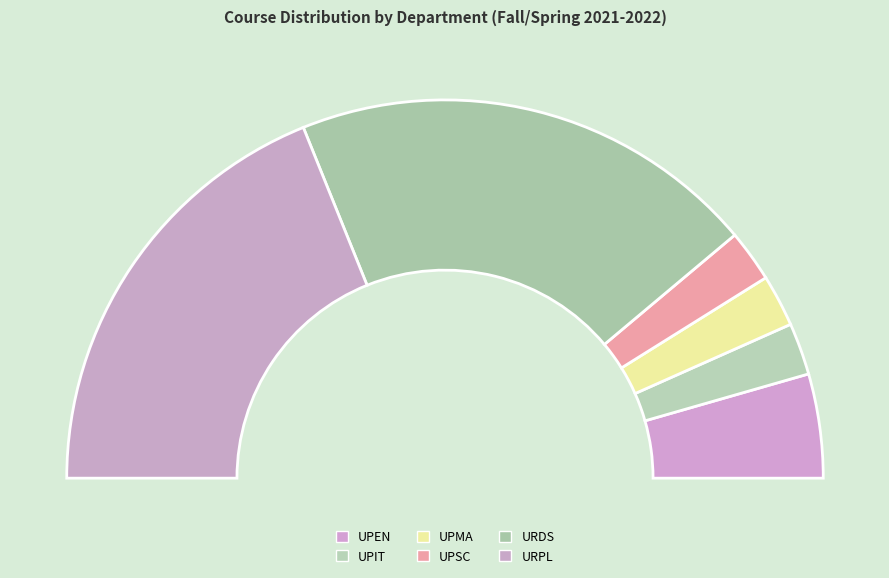

Approximately how many times larger is the value at UPSC compared to URDS?

0.1